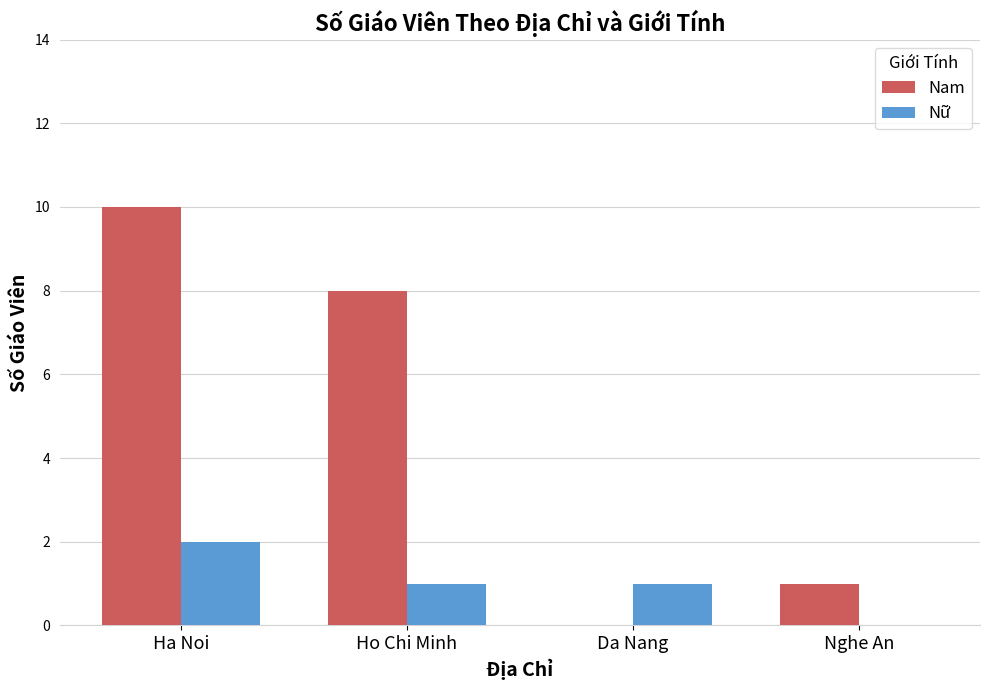

Read the Nữ value at Ha Noi.

2